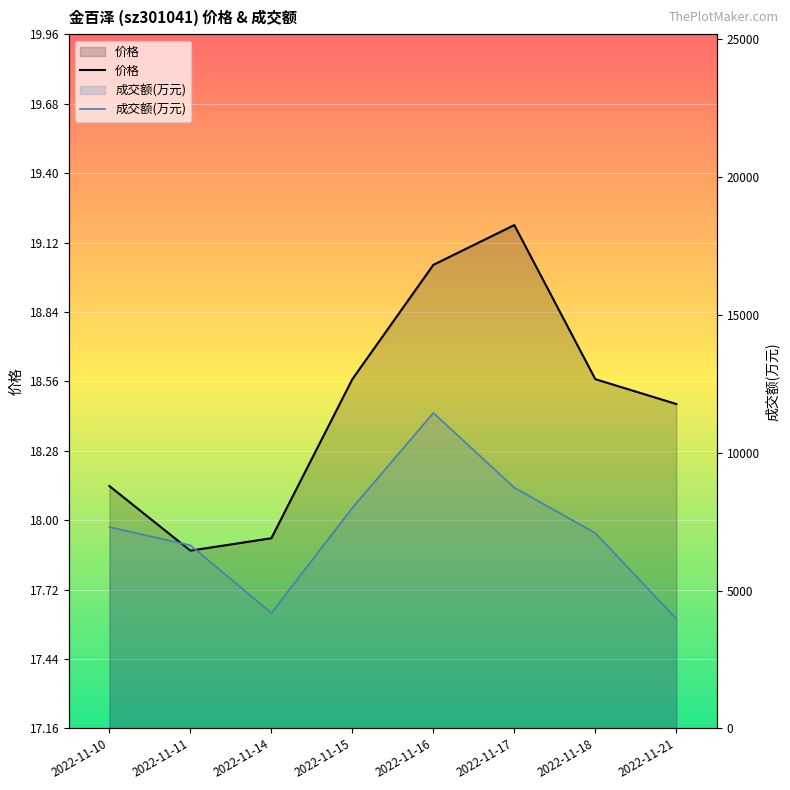

List the series in order of their overall mean, highest first.

成交额(万元), 价格